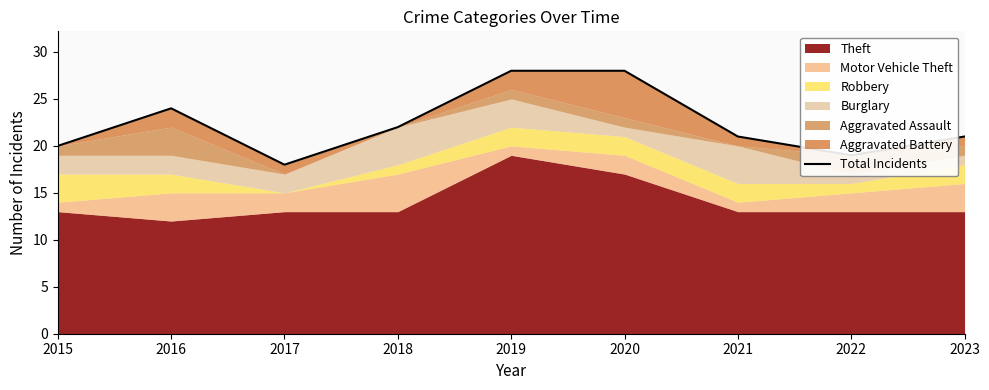

List the labels in order of value, smallest first.

2017, 2022, 2015, 2021, 2023, 2018, 2016, 2019, 2020